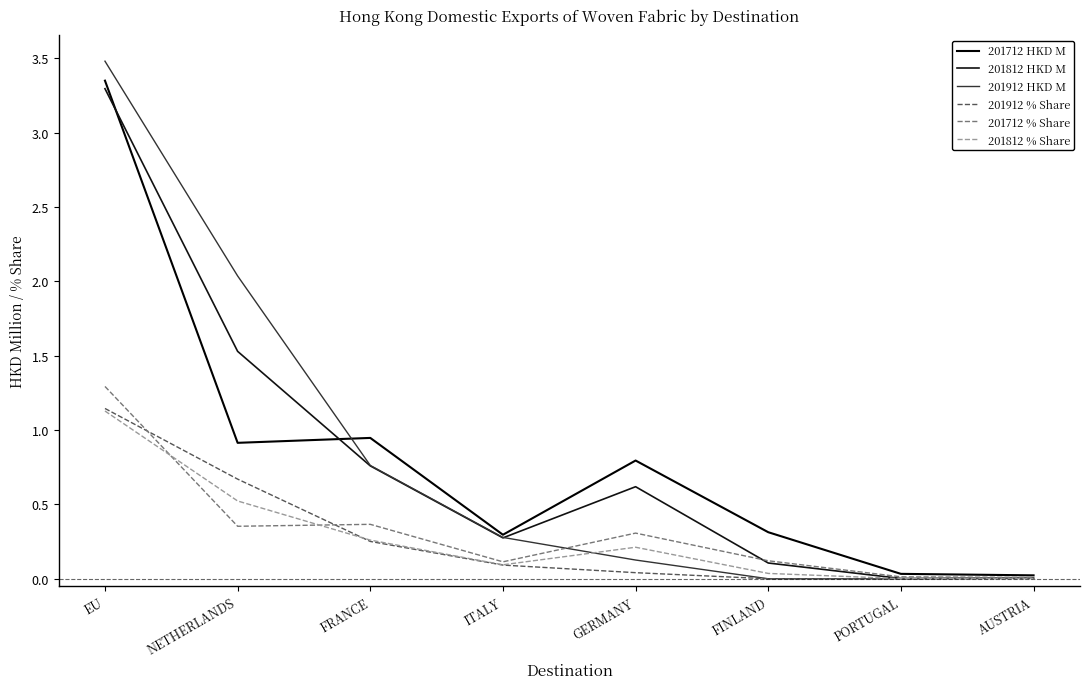

What is the label of the 4th point from the left?

ITALY